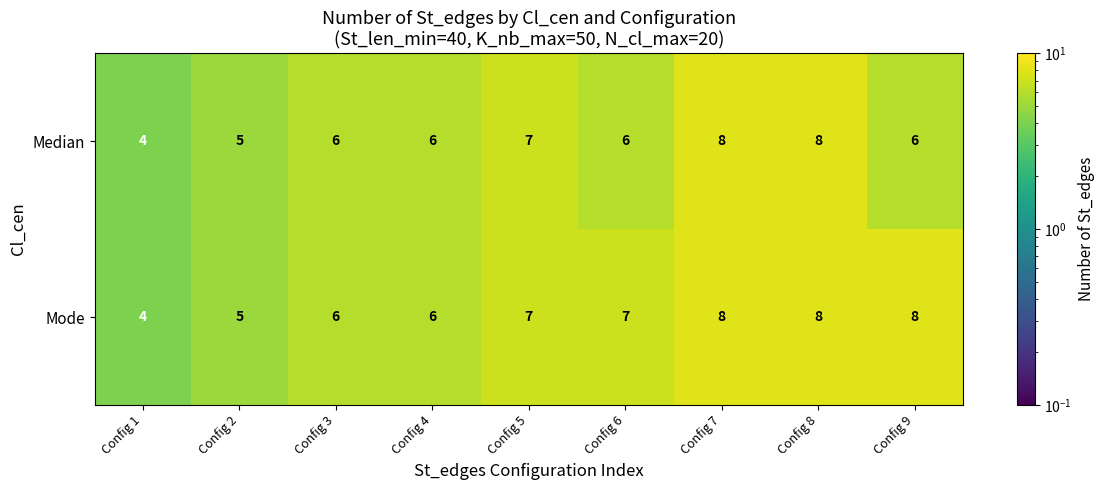

Is the value of Median at Config 4 greater than the value of Mode at Config 1?

Yes